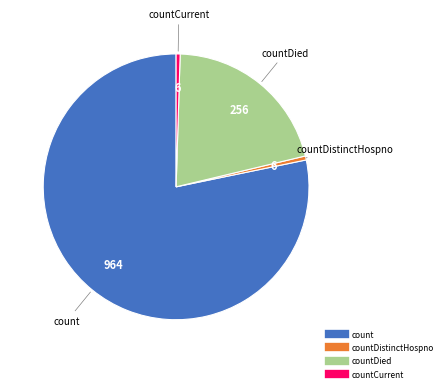

Is there a majority slice in this chart?

Yes